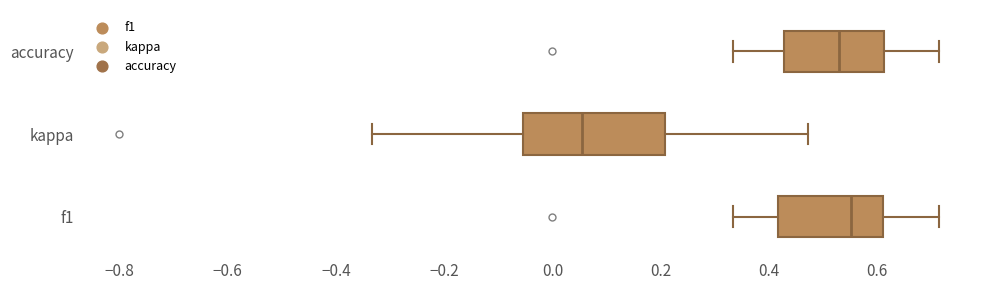

Reading bottom to top, read every box against the x-axis: the position of its median line, the range the box covers, and the ends of its whiskers. The values are not printed on the chart, so give them approximately, as read against the axis.

f1: median 0.56, box 0.42 to 0.62, whiskers 0.34 to 0.72
kappa: median 0.06, box -0.06 to 0.20, whiskers -0.34 to 0.48
accuracy: median 0.52, box 0.42 to 0.62, whiskers 0.34 to 0.72